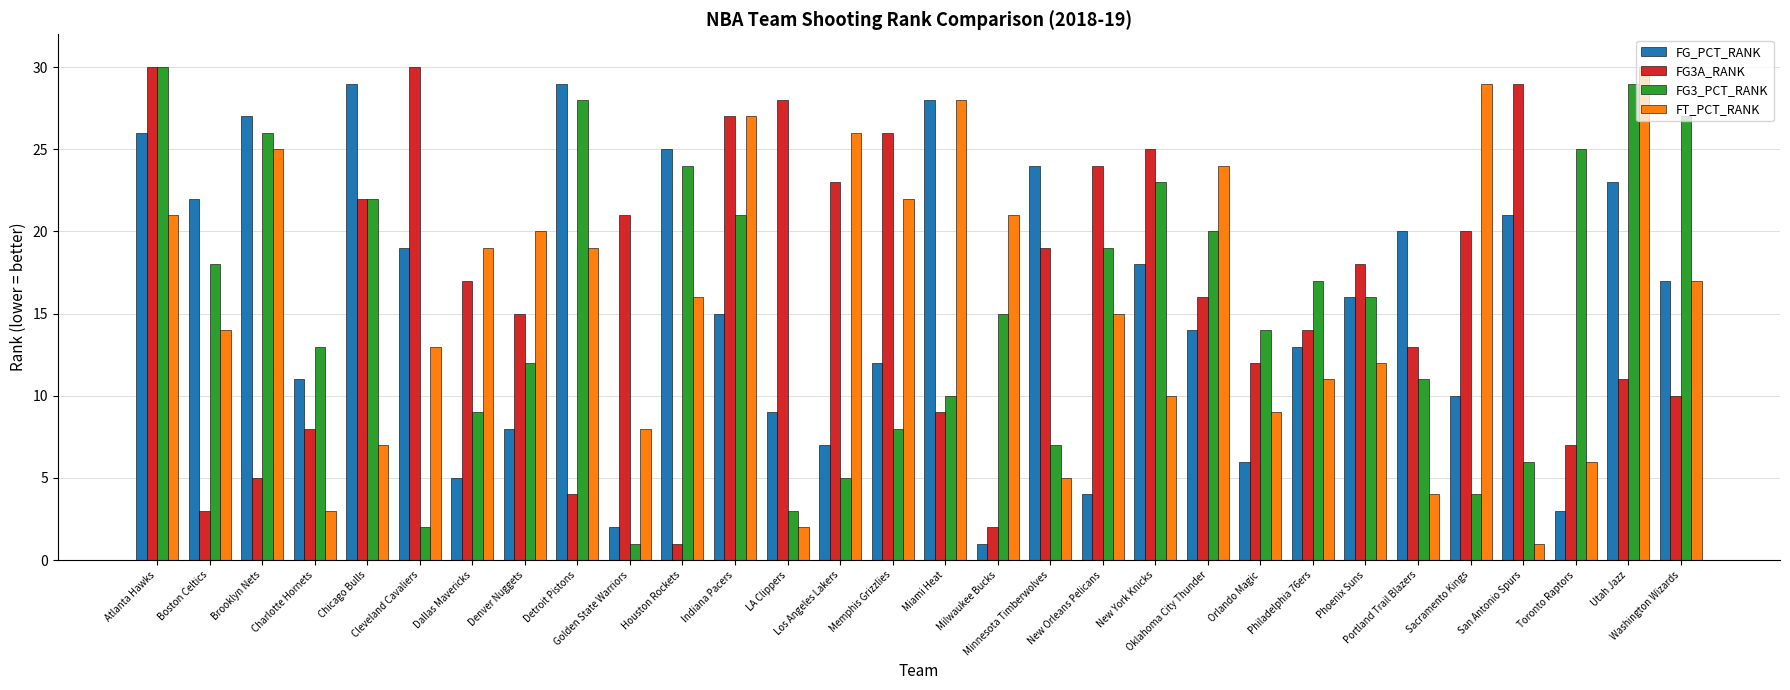

Reading left to right, list all the values displayed in this chart.

FG_PCT_RANK: Atlanta Hawks=26	Boston Celtics=22	Brooklyn Nets=27	Charlotte Hornets=11	Chicago Bulls=29	Cleveland Cavaliers=19	Dallas Mavericks=5	Denver Nuggets=8	Detroit Pistons=29	Golden State Warriors=2	Houston Rockets=25	Indiana Pacers=15	LA Clippers=9	Los Angeles Lakers=7	Memphis Grizzlies=12	Miami Heat=28	Milwaukee Bucks=1	Minnesota Timberwolves=24	New Orleans Pelicans=4	New York Knicks=18	Oklahoma City Thunder=14	Orlando Magic=6	Philadelphia 76ers=13	Phoenix Suns=16	Portland Trail Blazers=20	Sacramento Kings=10	San Antonio Spurs=21	Toronto Raptors=3	Utah Jazz=23	Washington Wizards=17
FG3A_RANK: Atlanta Hawks=30	Boston Celtics=3	Brooklyn Nets=5	Charlotte Hornets=8	Chicago Bulls=22	Cleveland Cavaliers=30	Dallas Mavericks=17	Denver Nuggets=15	Detroit Pistons=4	Golden State Warriors=21	Houston Rockets=1	Indiana Pacers=27	LA Clippers=28	Los Angeles Lakers=23	Memphis Grizzlies=26	Miami Heat=9	Milwaukee Bucks=2	Minnesota Timberwolves=19	New Orleans Pelicans=24	New York Knicks=25	Oklahoma City Thunder=16	Orlando Magic=12	Philadelphia 76ers=14	Phoenix Suns=18	Portland Trail Blazers=13	Sacramento Kings=20	San Antonio Spurs=29	Toronto Raptors=7	Utah Jazz=11	Washington Wizards=10
FG3_PCT_RANK: Atlanta Hawks=30	Boston Celtics=18	Brooklyn Nets=26	Charlotte Hornets=13	Chicago Bulls=22	Cleveland Cavaliers=2	Dallas Mavericks=9	Denver Nuggets=12	Detroit Pistons=28	Golden State Warriors=1	Houston Rockets=24	Indiana Pacers=21	LA Clippers=3	Los Angeles Lakers=5	Memphis Grizzlies=8	Miami Heat=10	Milwaukee Bucks=15	Minnesota Timberwolves=7	New Orleans Pelicans=19	New York Knicks=23	Oklahoma City Thunder=20	Orlando Magic=14	Philadelphia 76ers=17	Phoenix Suns=16	Portland Trail Blazers=11	Sacramento Kings=4	San Antonio Spurs=6	Toronto Raptors=25	Utah Jazz=29	Washington Wizards=27
FT_PCT_RANK: Atlanta Hawks=21	Boston Celtics=14	Brooklyn Nets=25	Charlotte Hornets=3	Chicago Bulls=7	Cleveland Cavaliers=13	Dallas Mavericks=19	Denver Nuggets=20	Detroit Pistons=19	Golden State Warriors=8	Houston Rockets=16	Indiana Pacers=27	LA Clippers=2	Los Angeles Lakers=26	Memphis Grizzlies=22	Miami Heat=28	Milwaukee Bucks=21	Minnesota Timberwolves=5	New Orleans Pelicans=15	New York Knicks=10	Oklahoma City Thunder=24	Orlando Magic=9	Philadelphia 76ers=11	Phoenix Suns=12	Portland Trail Blazers=4	Sacramento Kings=29	San Antonio Spurs=1	Toronto Raptors=6	Utah Jazz=30	Washington Wizards=17